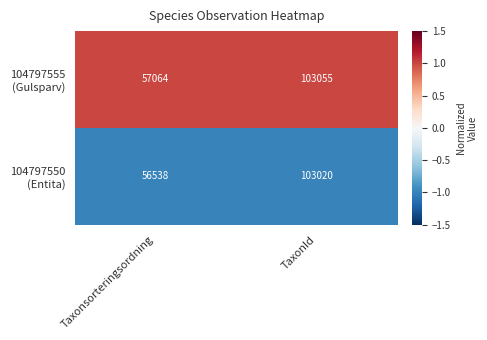

What is the maximum value shown in the chart?

103055